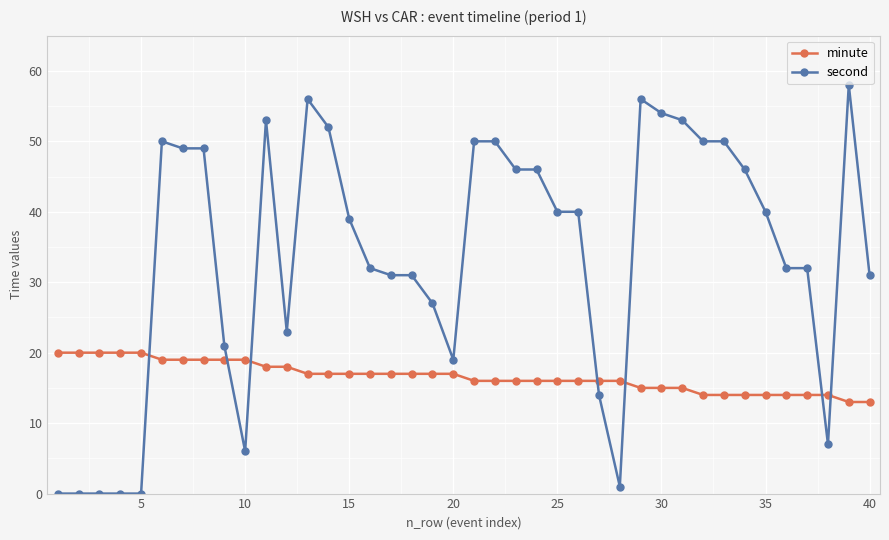

What is the greatest value displayed?

58